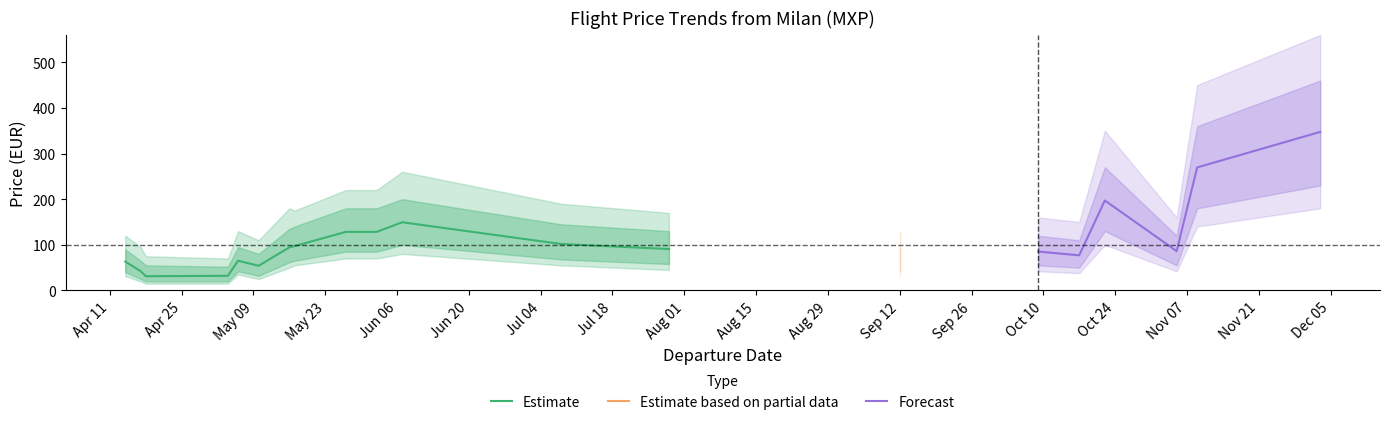

True or false: MinPrice_upper has a value of 171.9 at 2023-10-22.

False